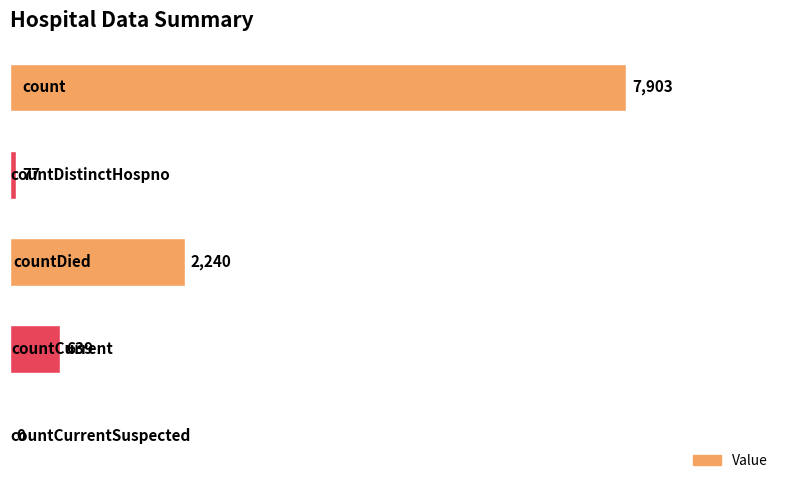

What is the greatest value displayed?

7903